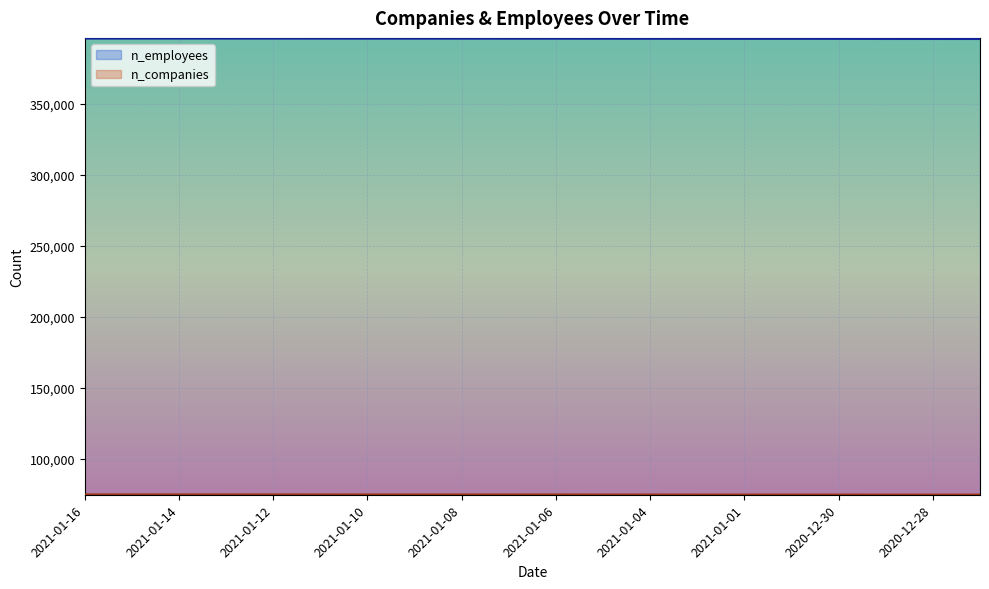

How many lines are shown in the chart?

2